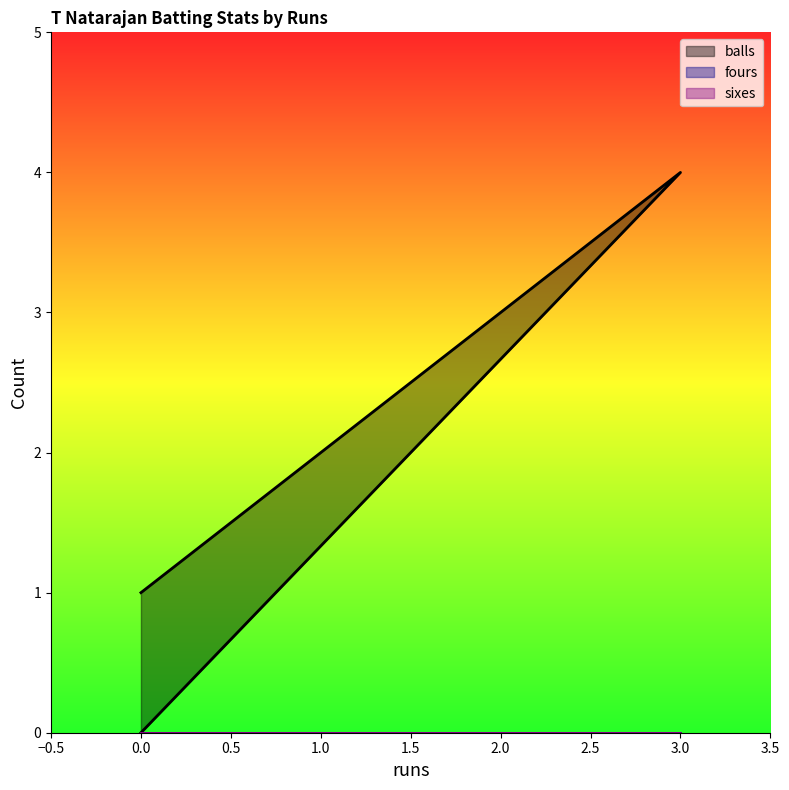

What is the label of the 2nd point from the left?

3